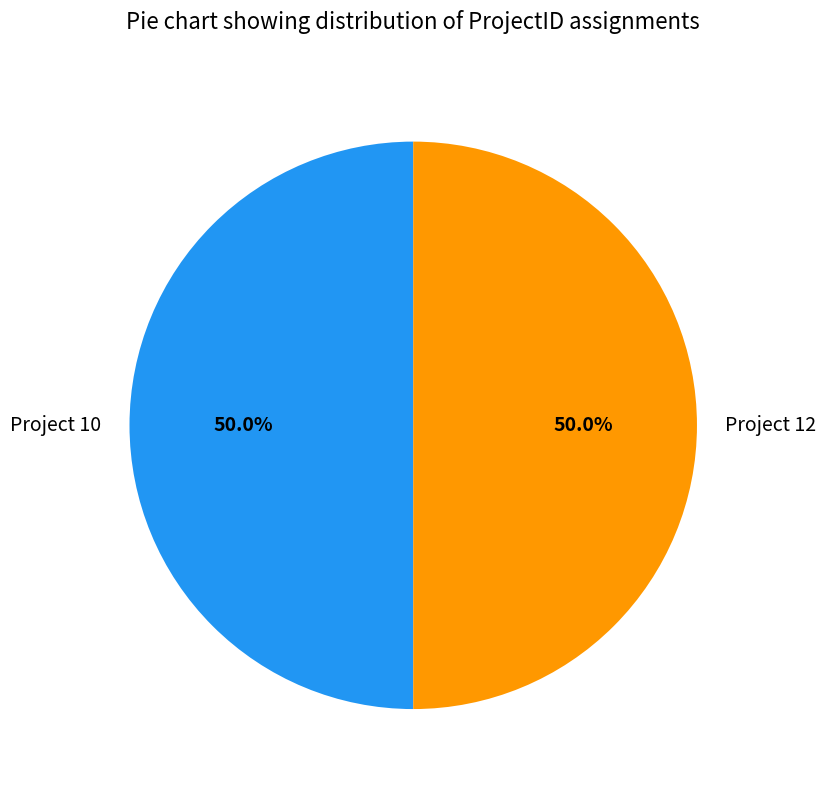

What is the ratio of the value at Project 12 to the value at Project 10?

1.0